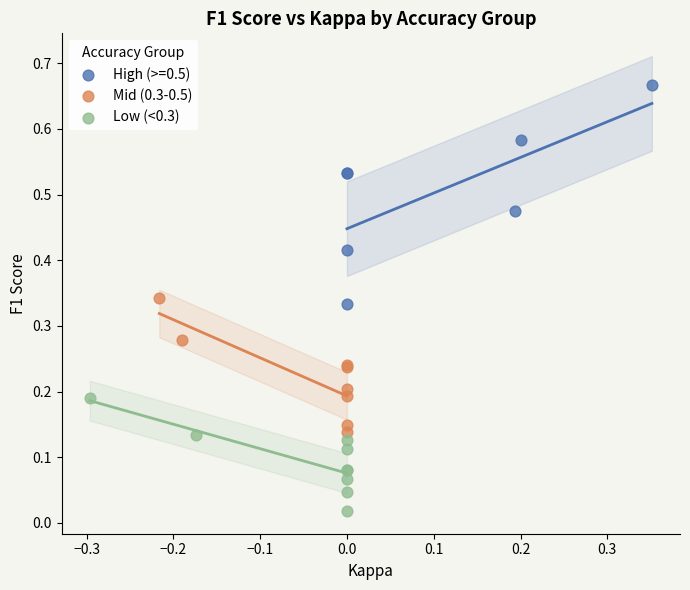

Which series reaches the maximum Y coordinate?

High (>=0.5)